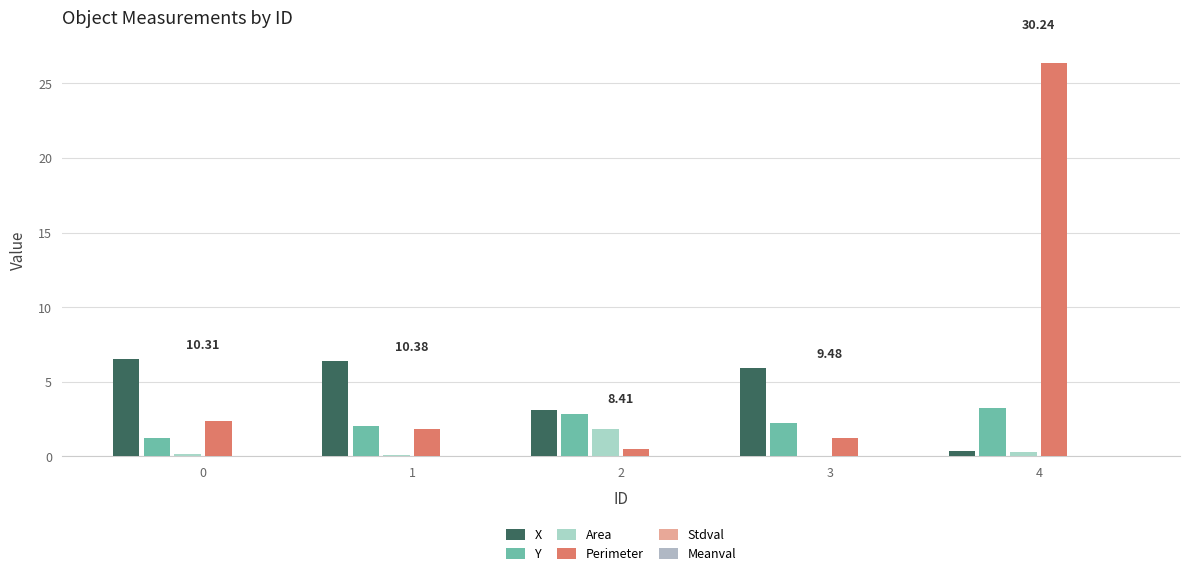

What is the spread (max minus min) of values at 0?

6.5